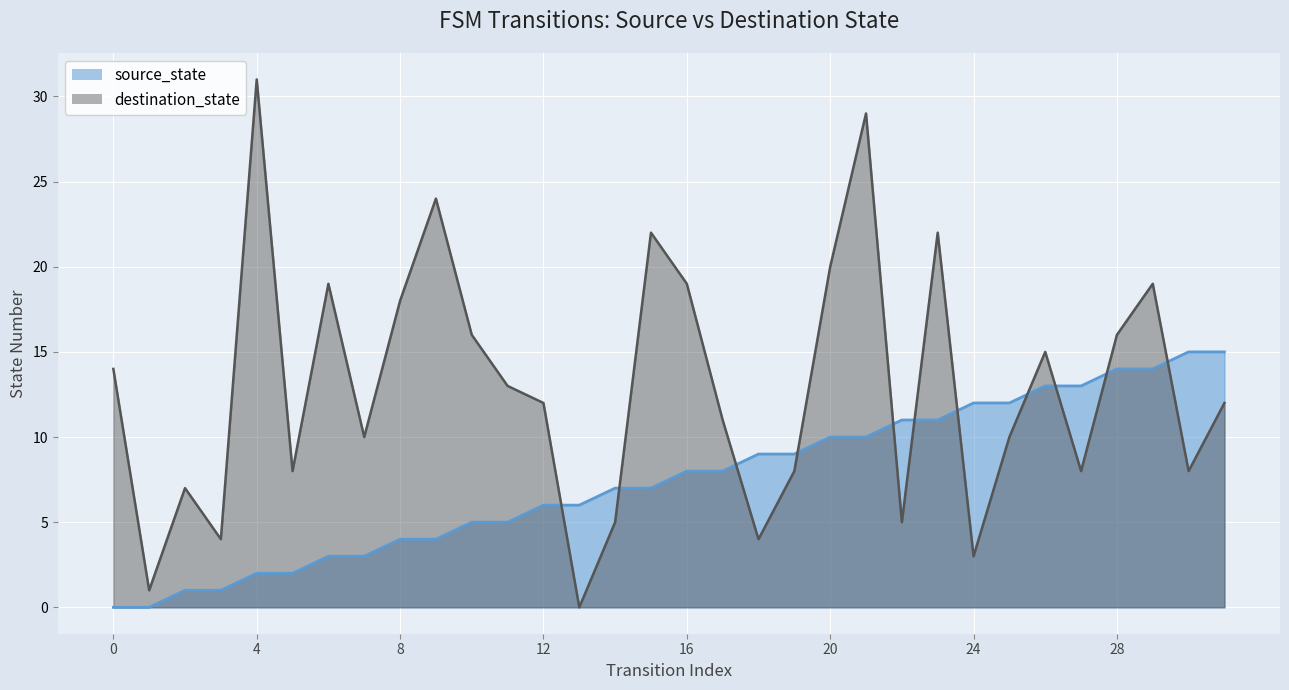

Rank the categories by source_state value from highest to lowest.

30, 31, 28, 29, 26, 27, 24, 25, 22, 23, 20, 21, 18, 19, 16, 17, 14, 15, 12, 13, 10, 11, 8, 9, 6, 7, 4, 5, 2, 3, 0, 1